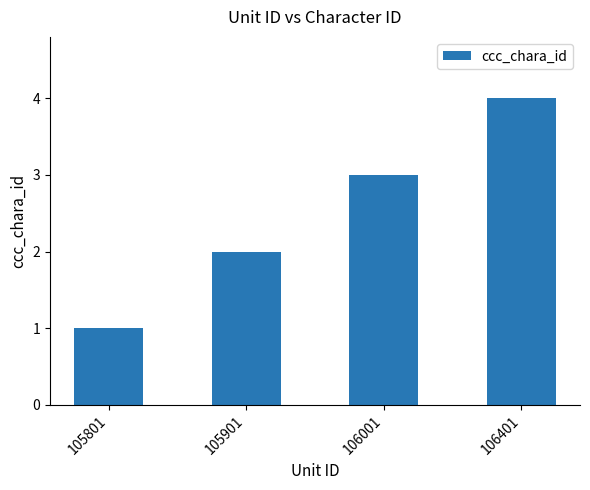

Reading left to right, what are all the values shown in this chart?

105801=1	105901=2	106001=3	106401=4